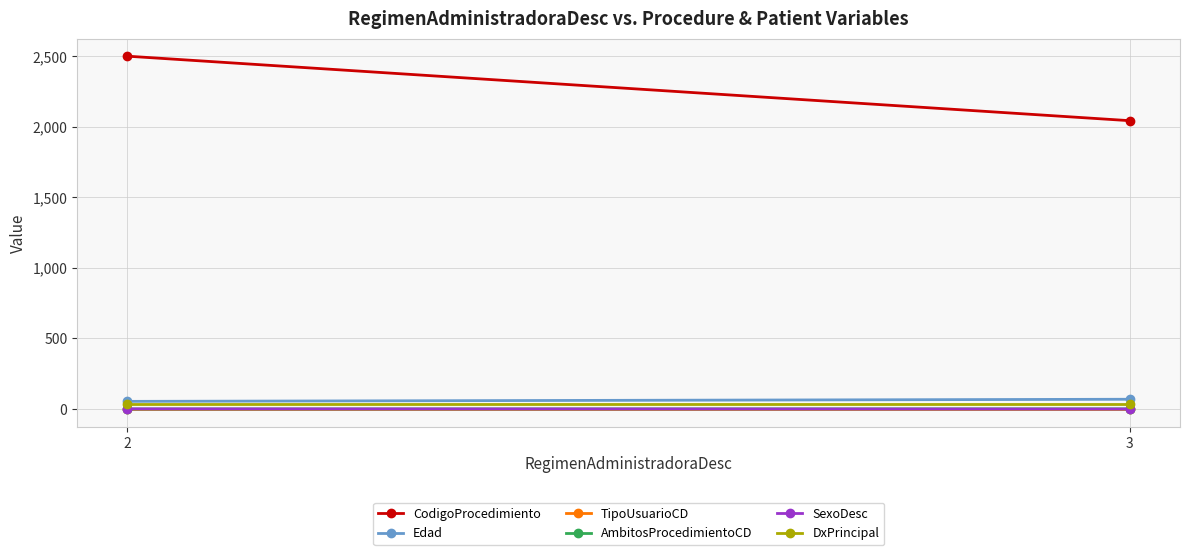

At which category is the sum across all series the highest?

2